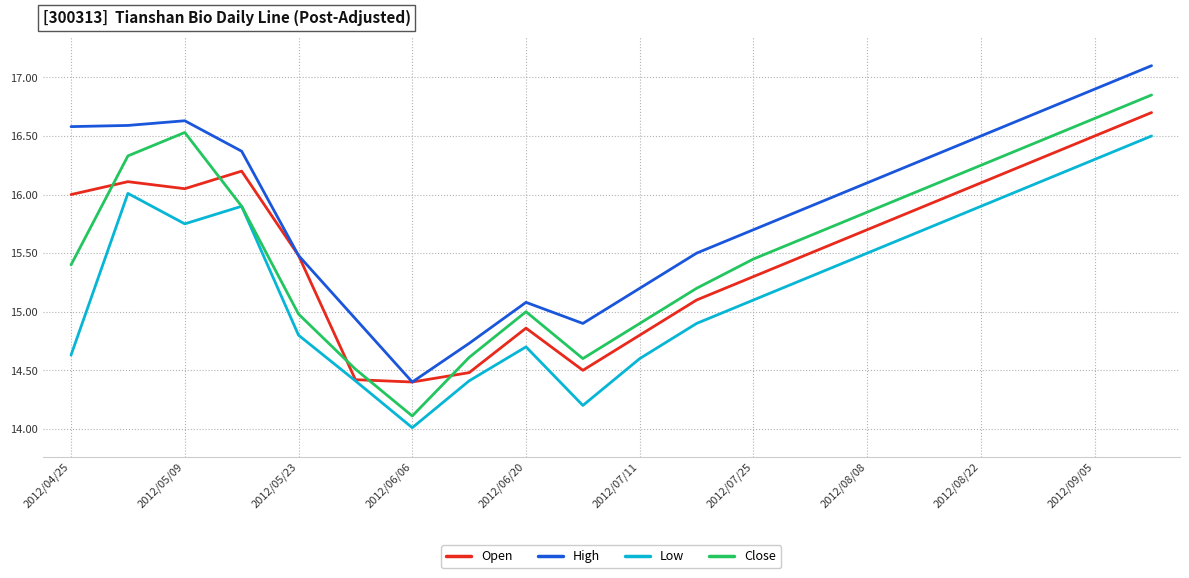

Which series has the widest spread of values?

Close